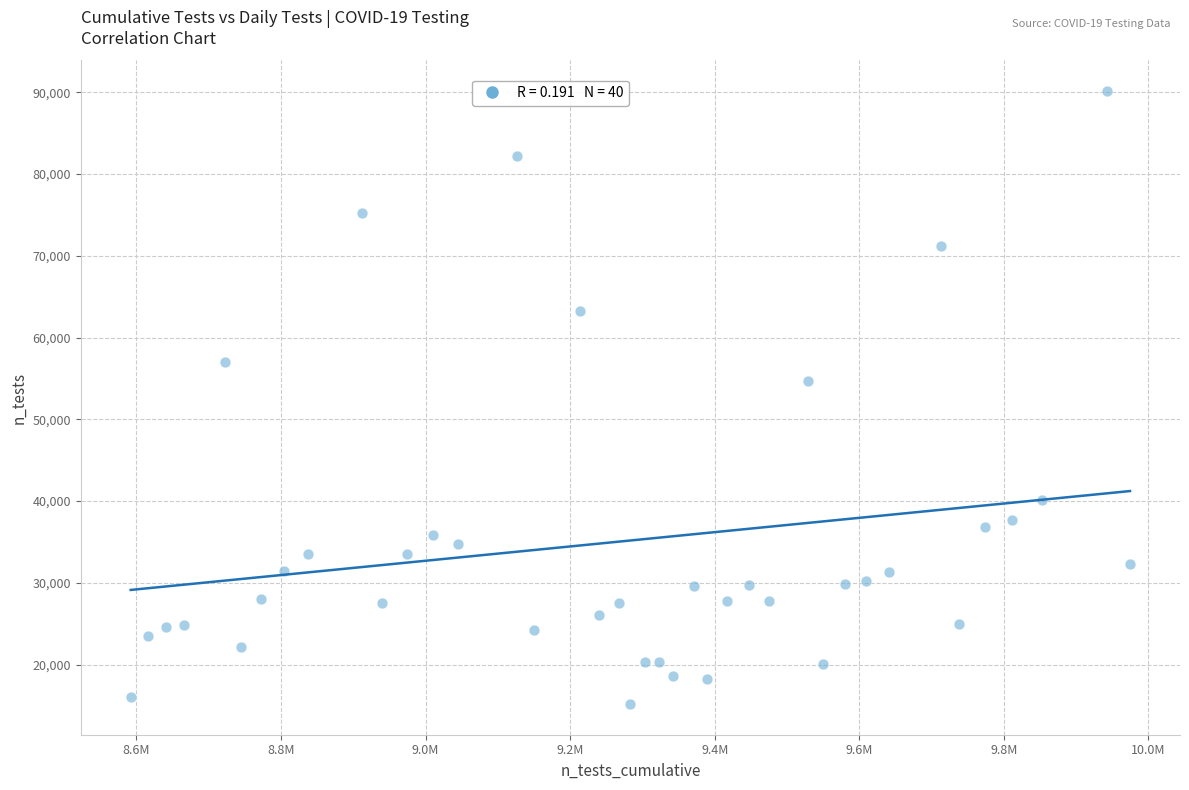

What is the range of Y values (max minus min)?

74989